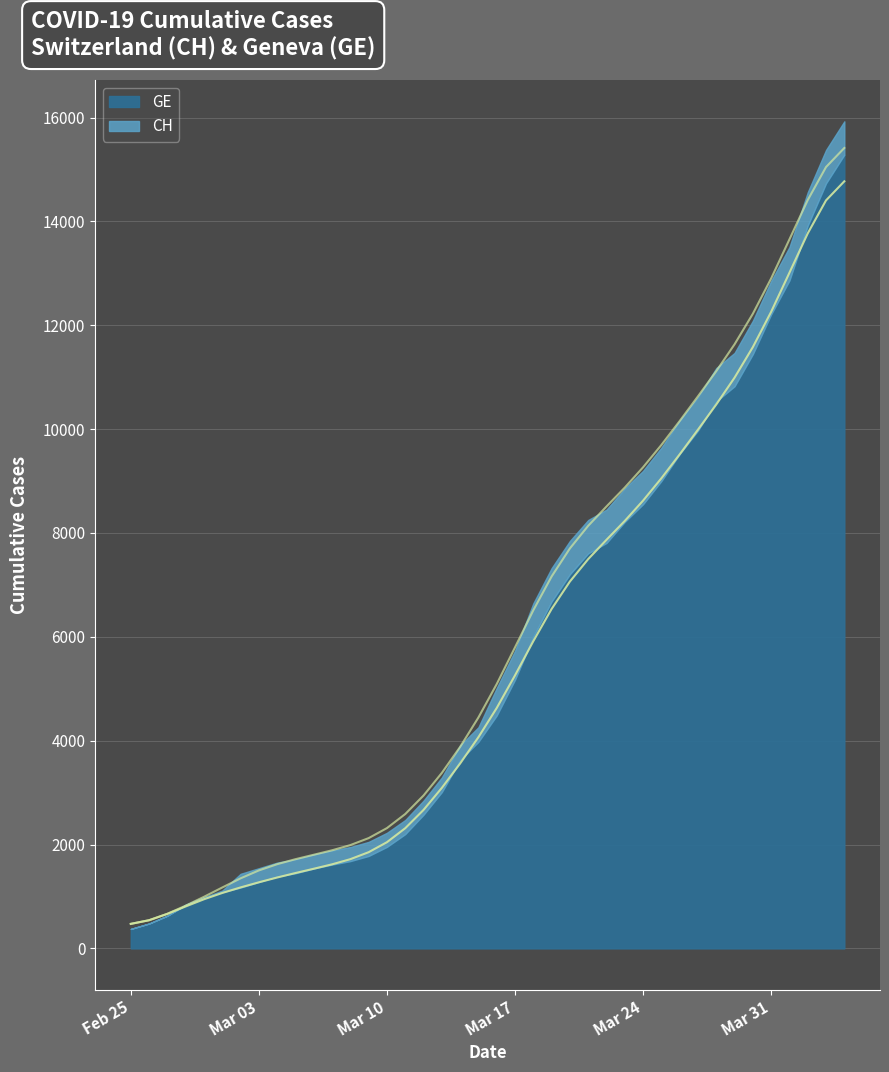

How many data points in CH are above 5089?

20